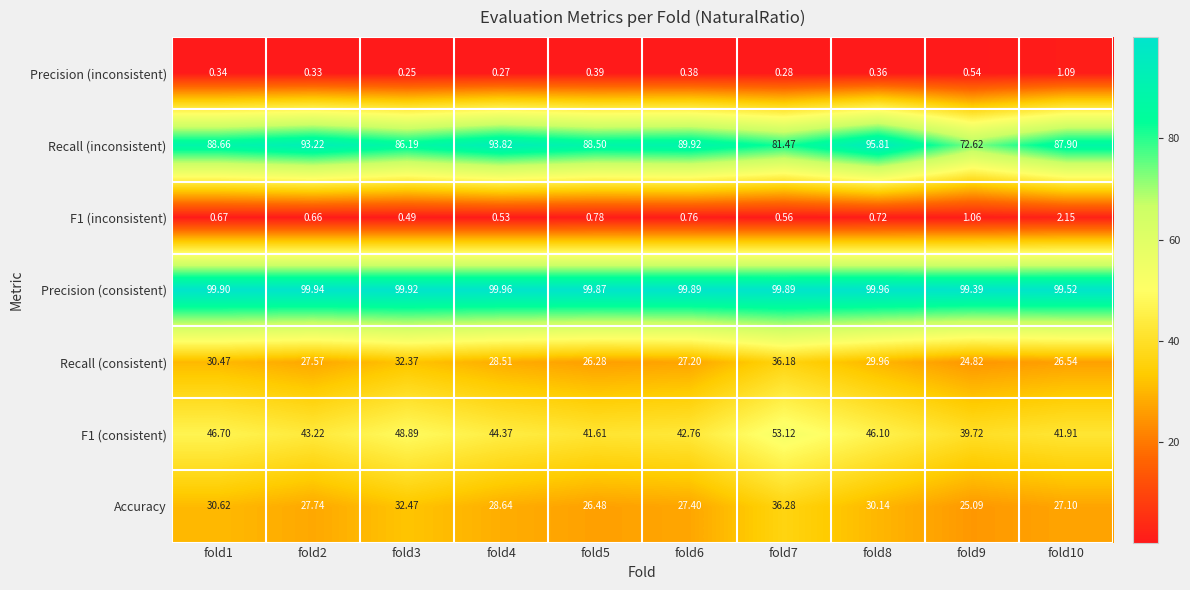

Which series has the largest range (max minus min)?

Recall (inconsistent)